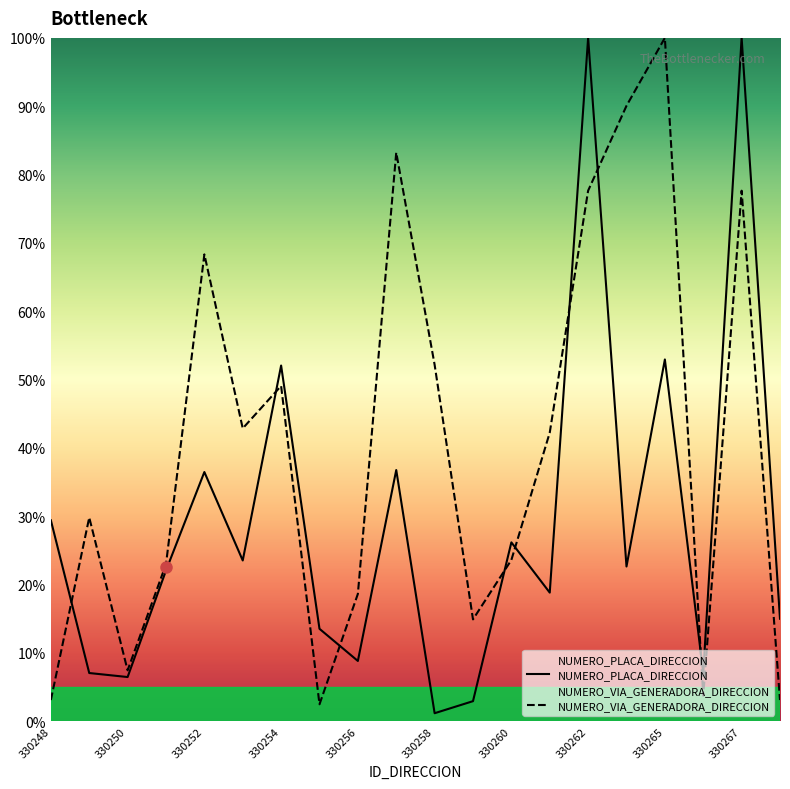

What is the average value of the NUMERO_VIA_GENERADORA_DIRECCION series?

40.7